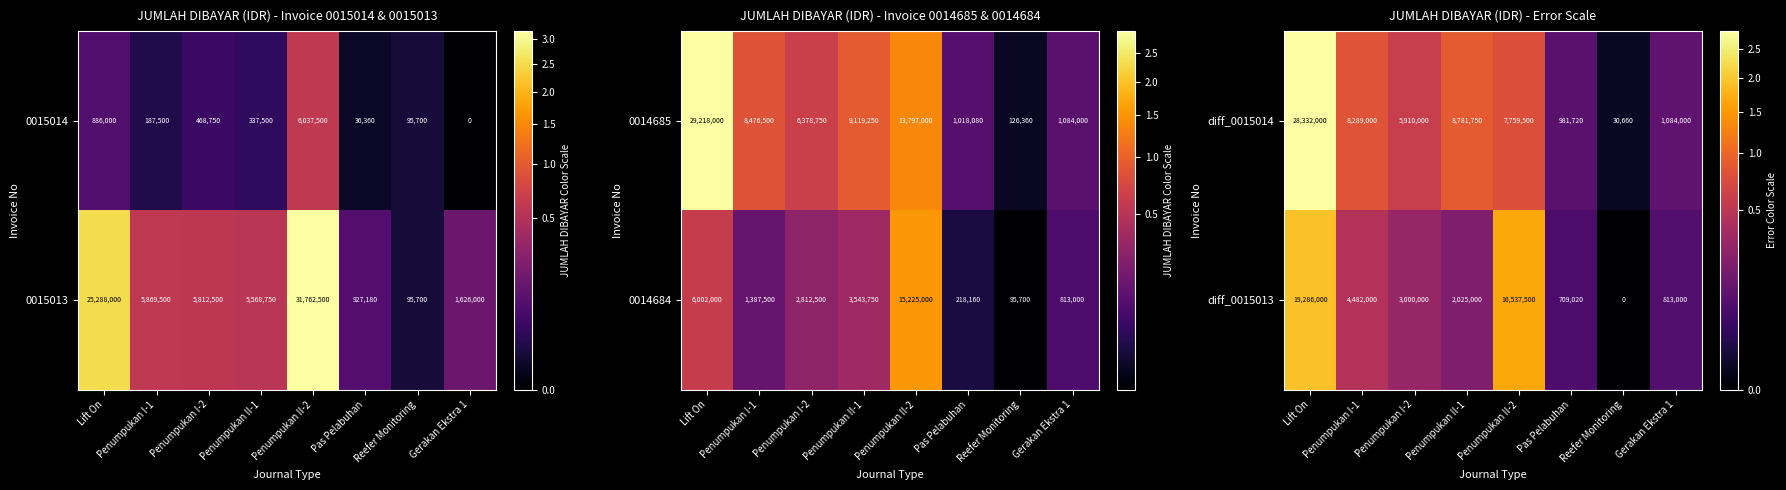

List the labels in order of diff_0015014 value, largest first.

Lift On, Penumpukan II-1, Penumpukan I-1, Penumpukan II-2, Penumpukan I-2, Gerakan Ekstra 1, Pas Pelabuhan, Reefer Monitoring